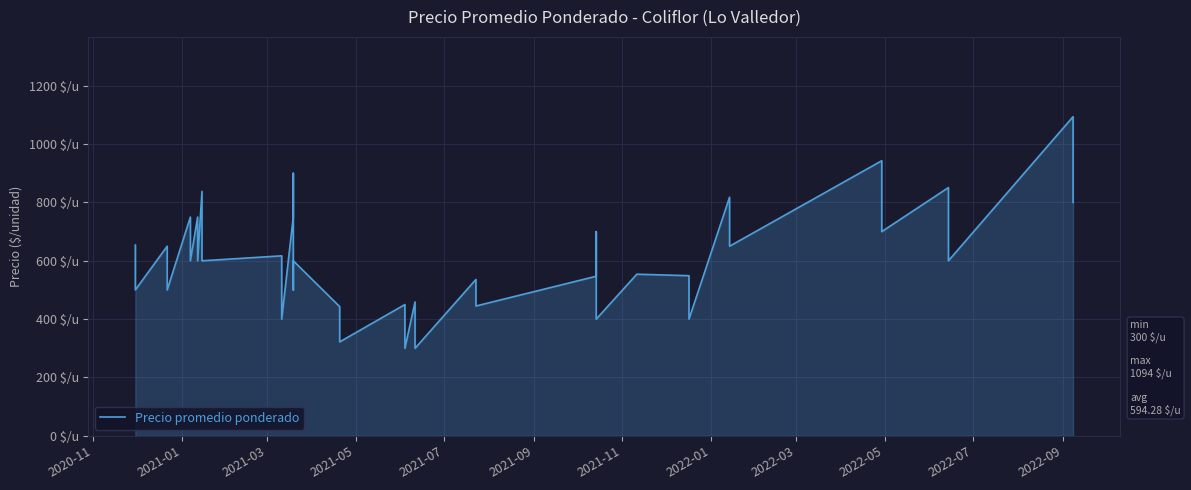

Reading left to right, list all the values displayed in this chart.

654	500	650	500	750	600	750	600	838	600	617	400	751	900	500	600	443	322	450	300	459	400	300	300	536	445	547	700	400	554	549	400	818	650	943	700	851	600	1094	800